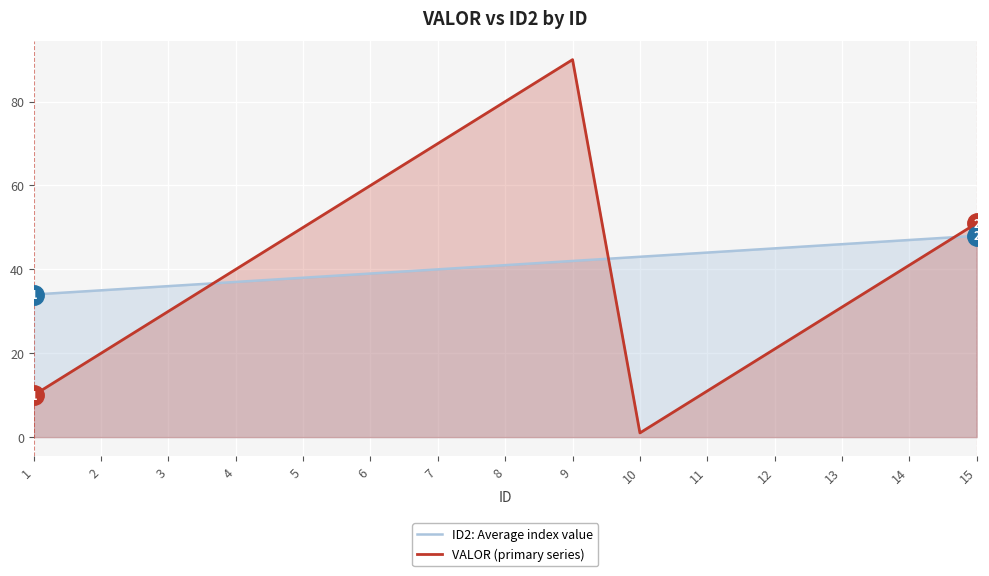

How many values in the ID2: Average index value series exceed 41?

7